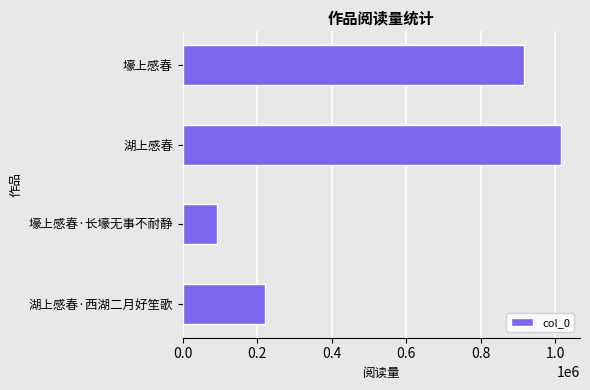

Read the value at 壕上感春, to the nearest 10.

915980